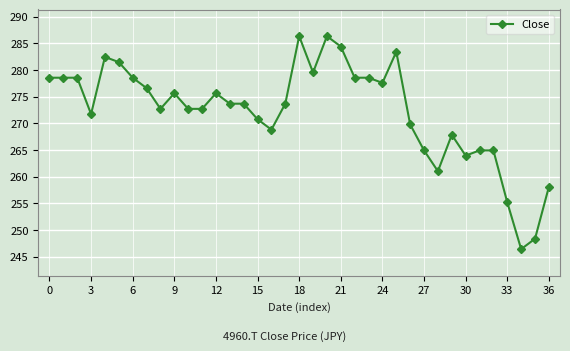

What is the smallest value displayed?

246.4